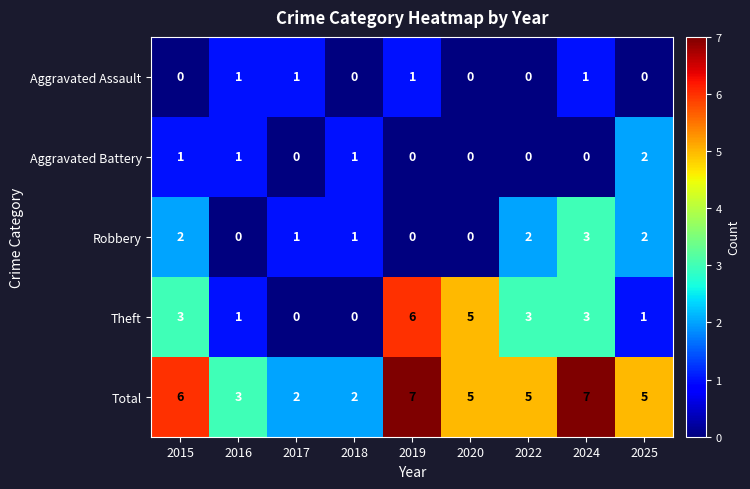

Which series has the largest total across all categories?

Total